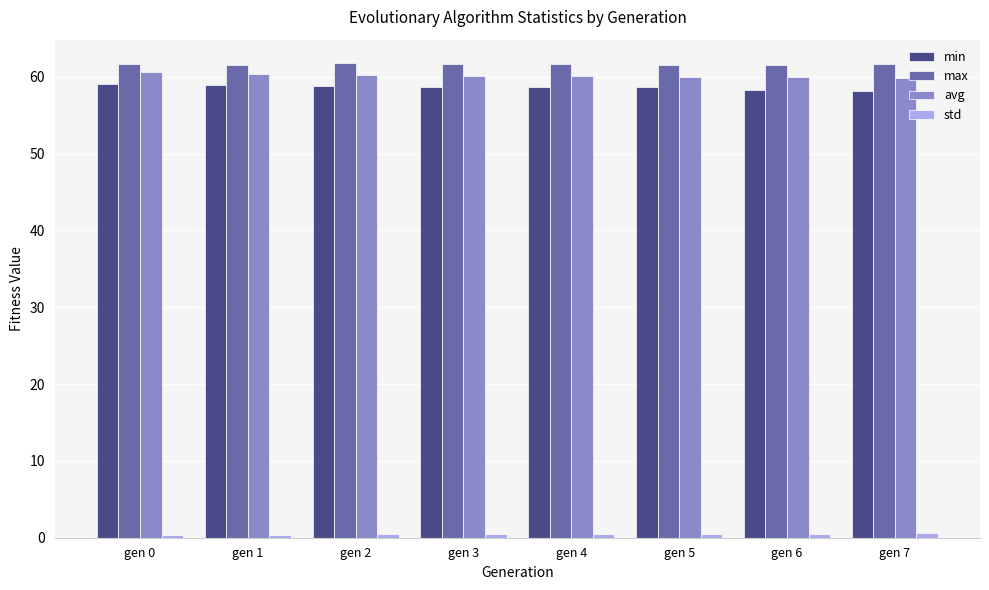

What is the minimum value for min?

58.1